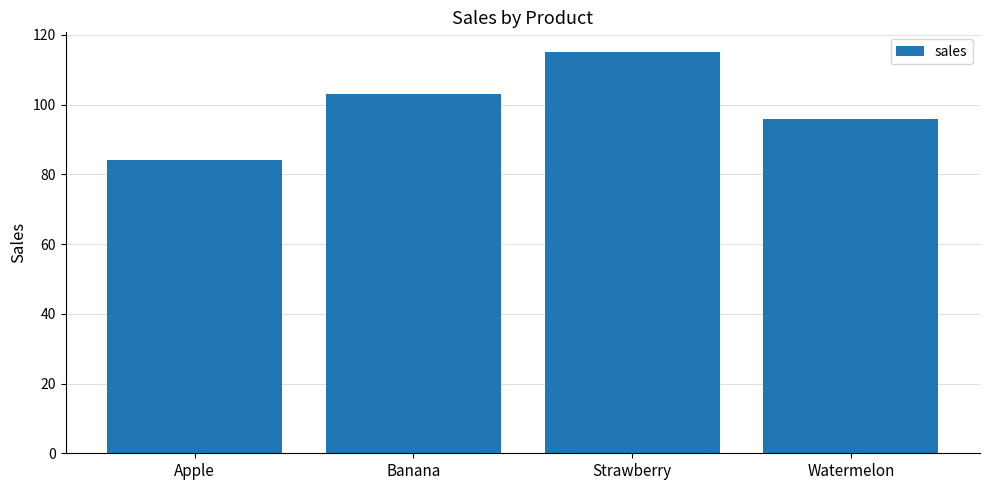

What position from the right is Banana?

3